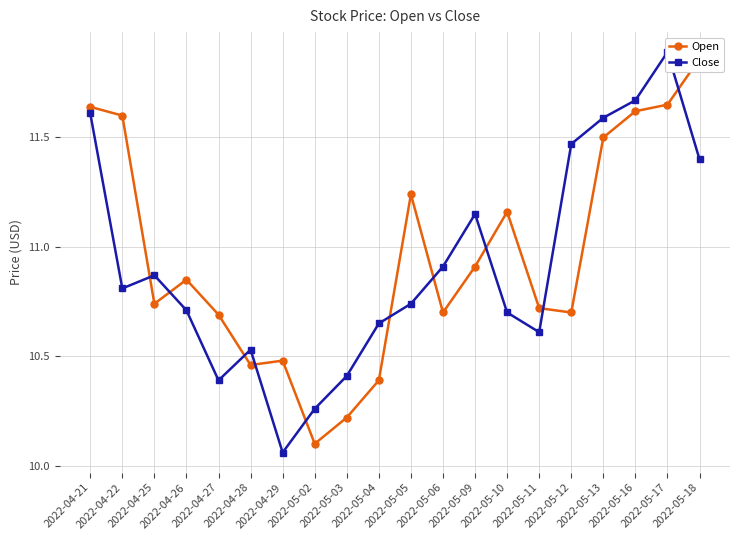

What is the label of the 6th point from the right?

2022-05-11